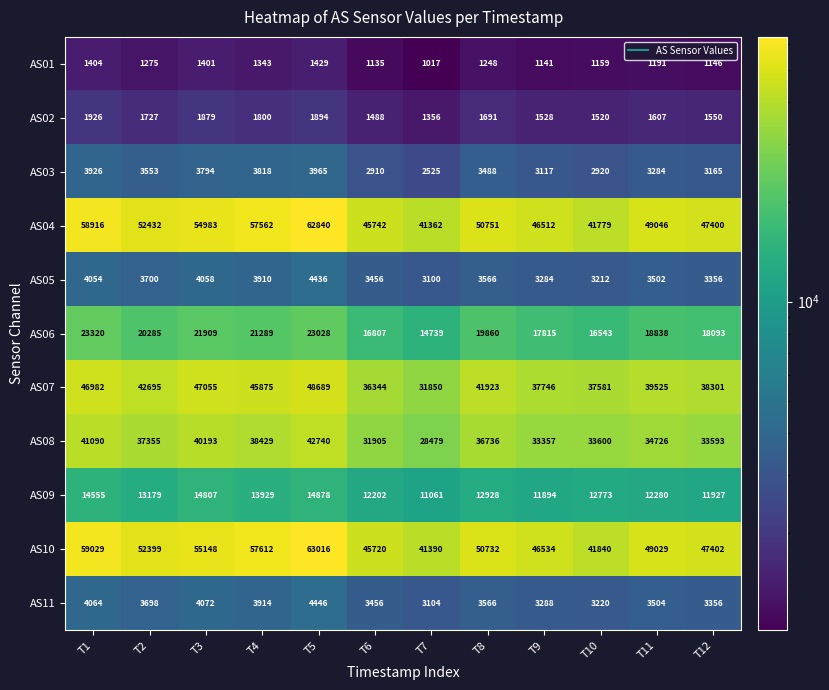

Is it true that AS03 equals 3926 at T1?

True